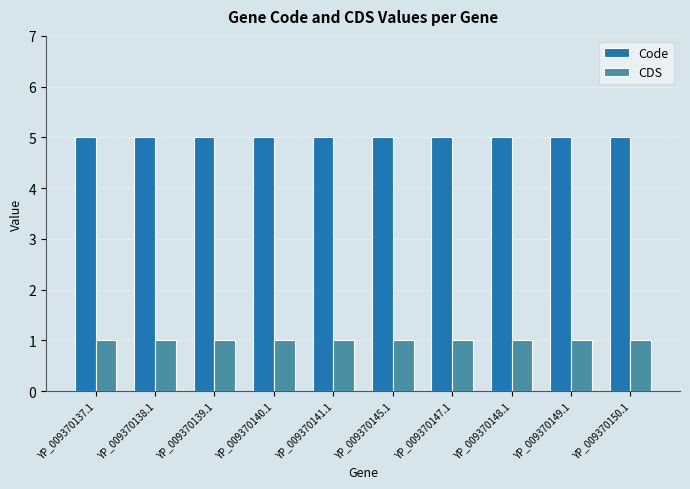

Reading right to left, what are all the values shown in this chart?

Code: 5	5	5	5	5	5	5	5	5	5
CDS: 1	1	1	1	1	1	1	1	1	1